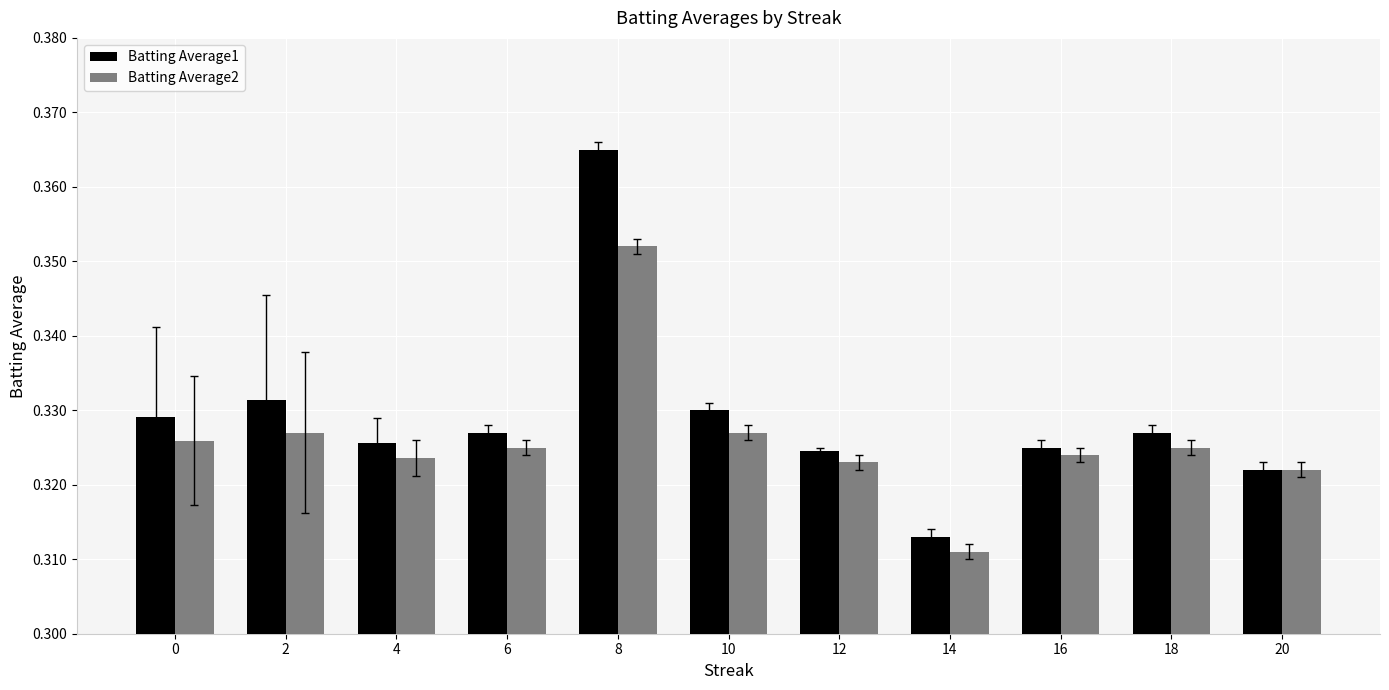

How many data points does each series have?

11